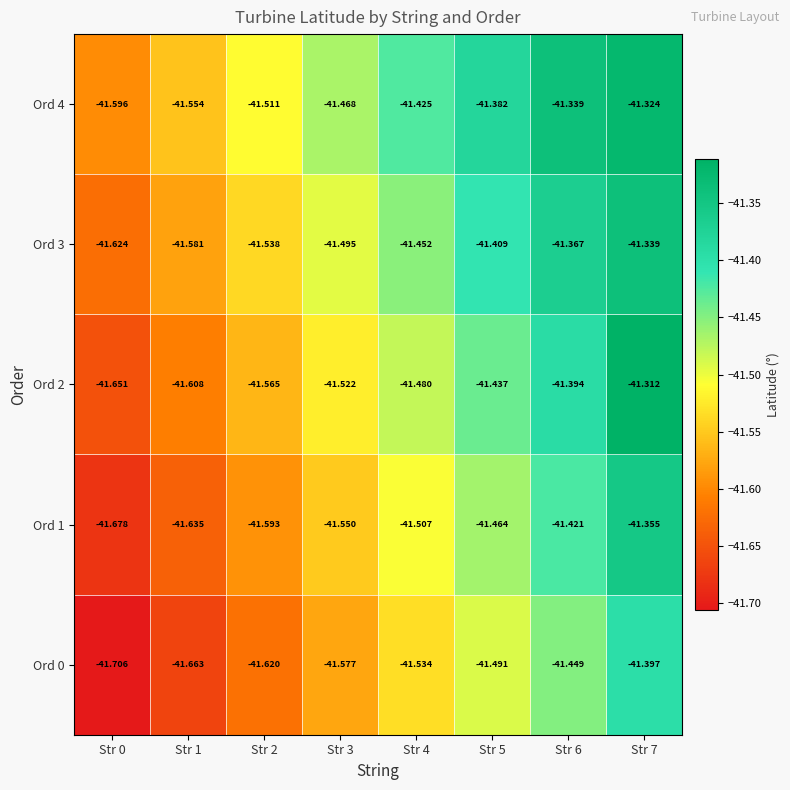

What is the total value across all series at Str 6?

-207.0